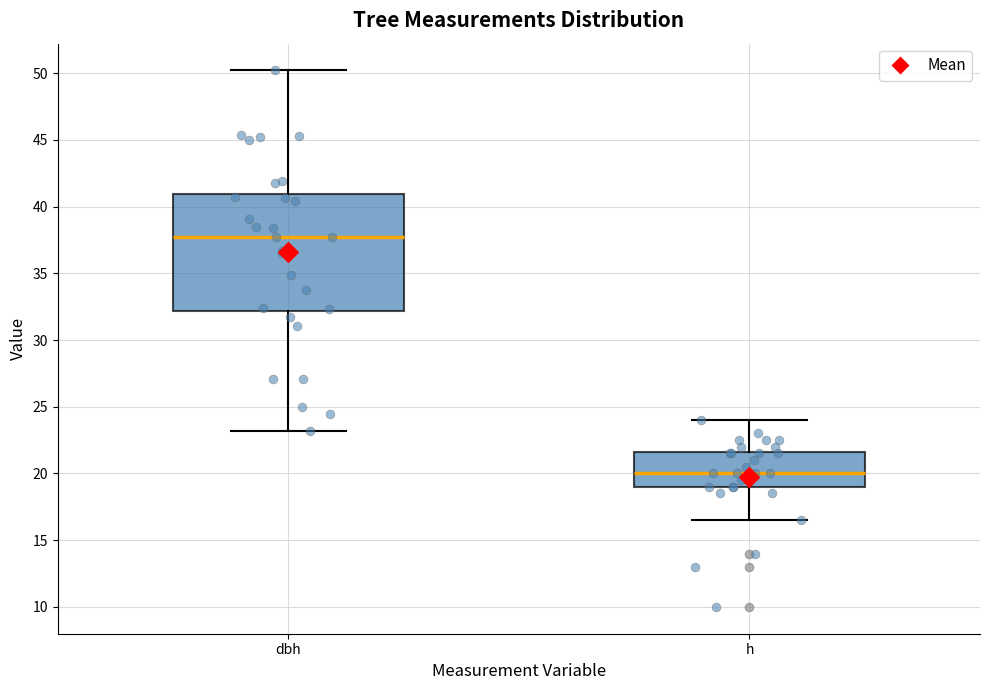

Where is the upper edge of the box for dbh on the y-axis? The values are not printed on the chart, so give them approximately, as read against the axis.

41.0